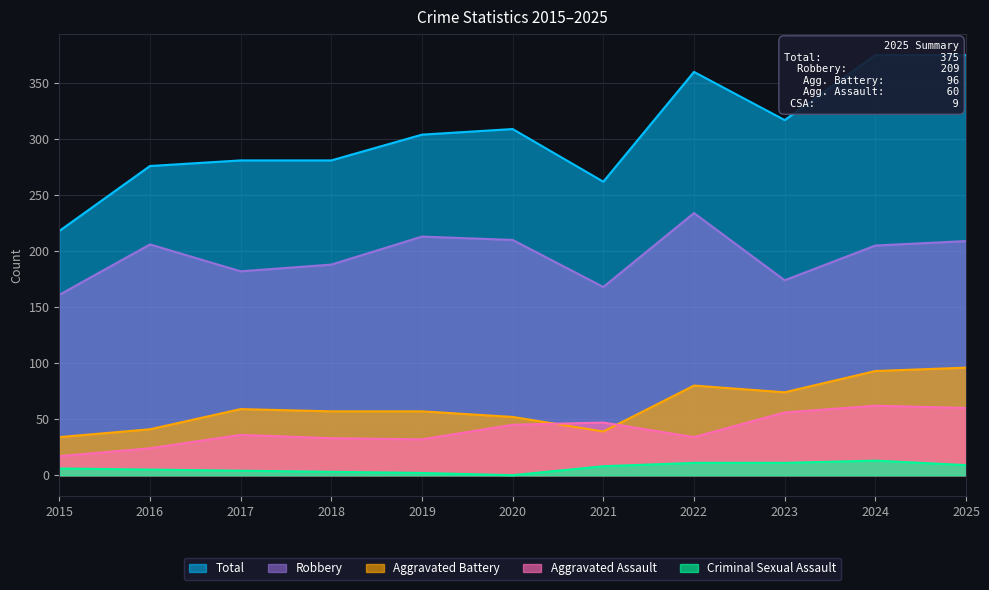

What are all the series names shown in the legend?

Total, Robbery, Aggravated Battery, Aggravated Assault, Criminal Sexual Assault